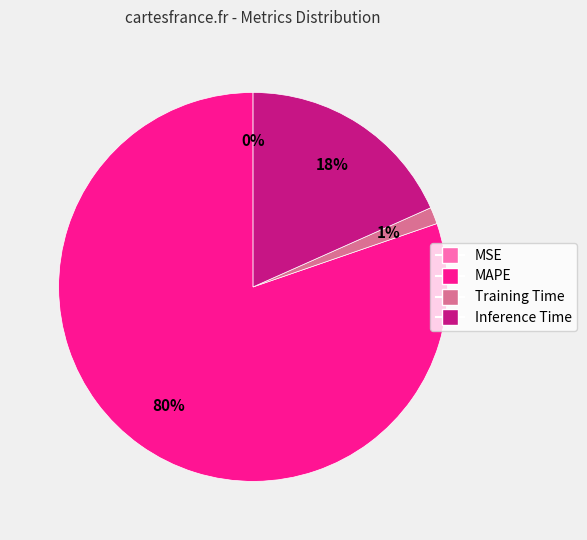

To the nearest percent, what is the average slice percentage?

25%